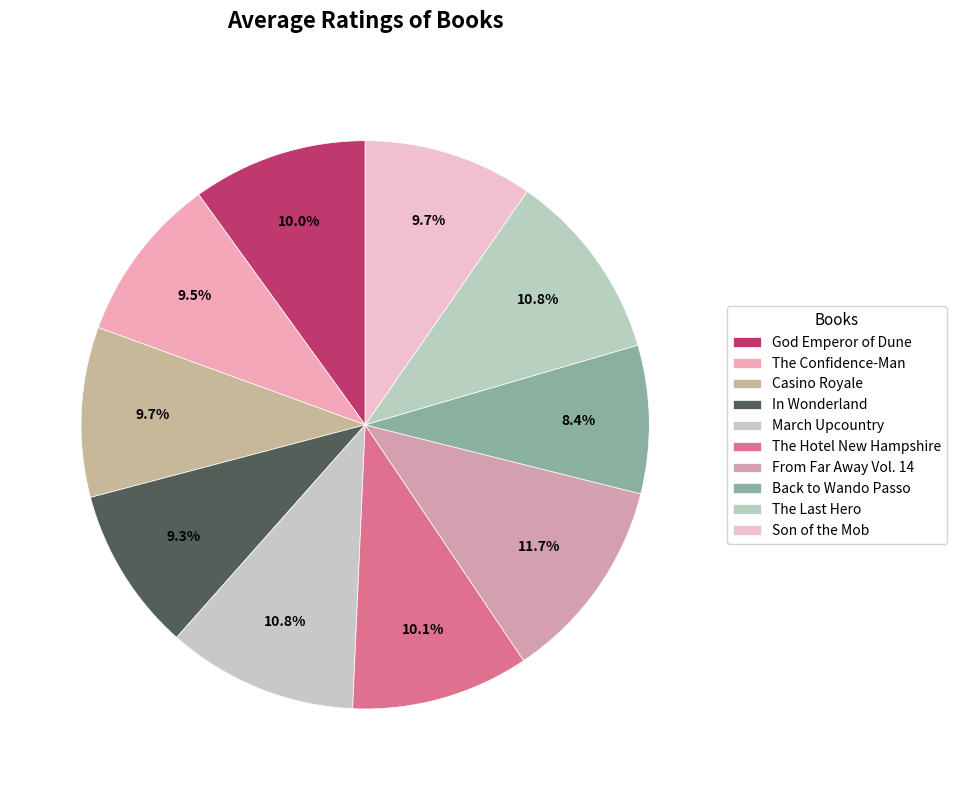

Is there a majority slice in this chart?

No